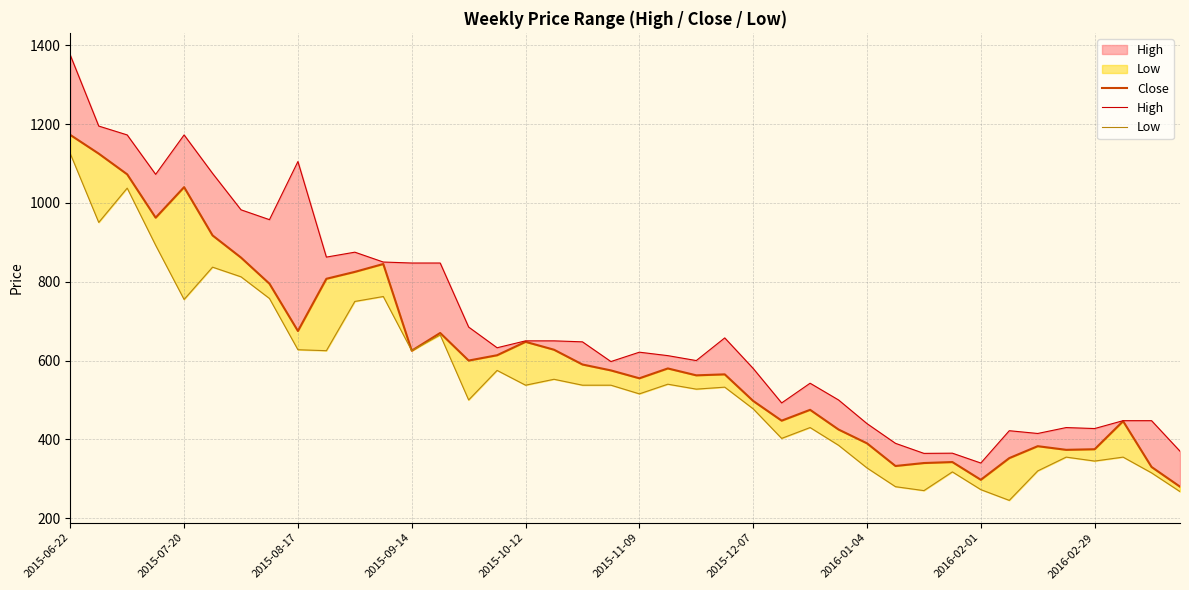

What is the total value across all series at 30?

974.5